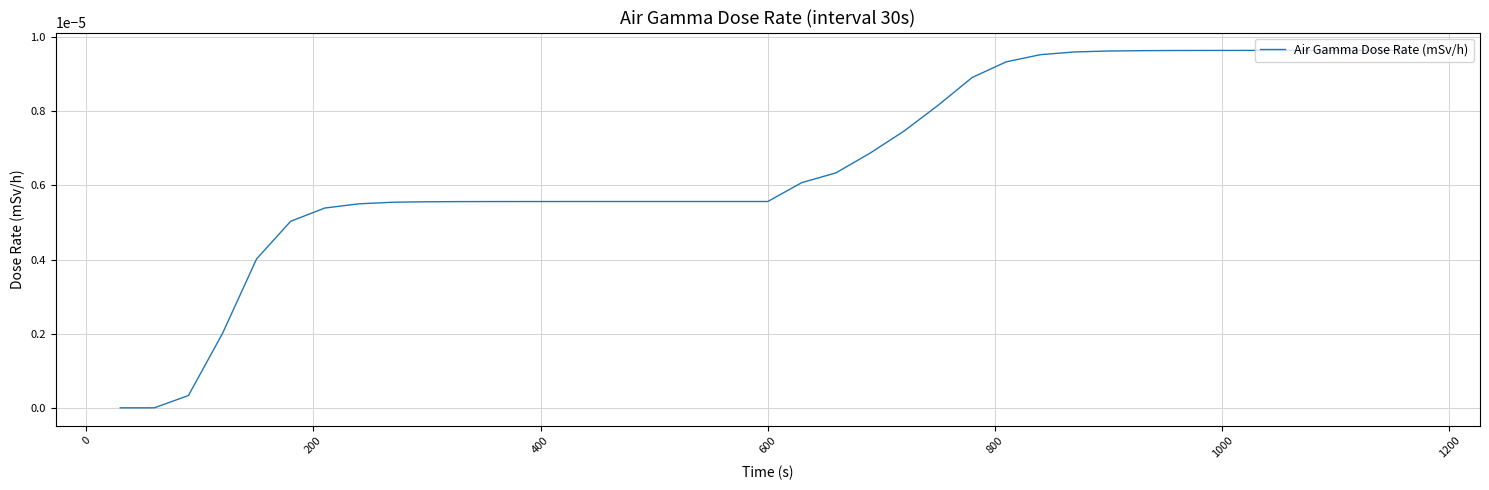

How many lines are shown in the chart?

1